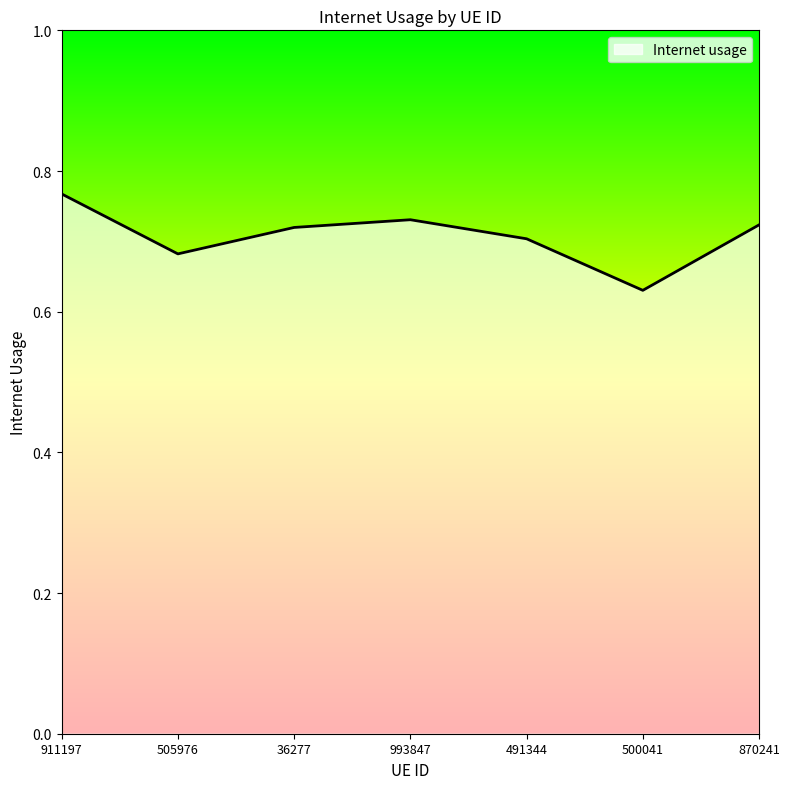

What is the sum of all values?

5.0